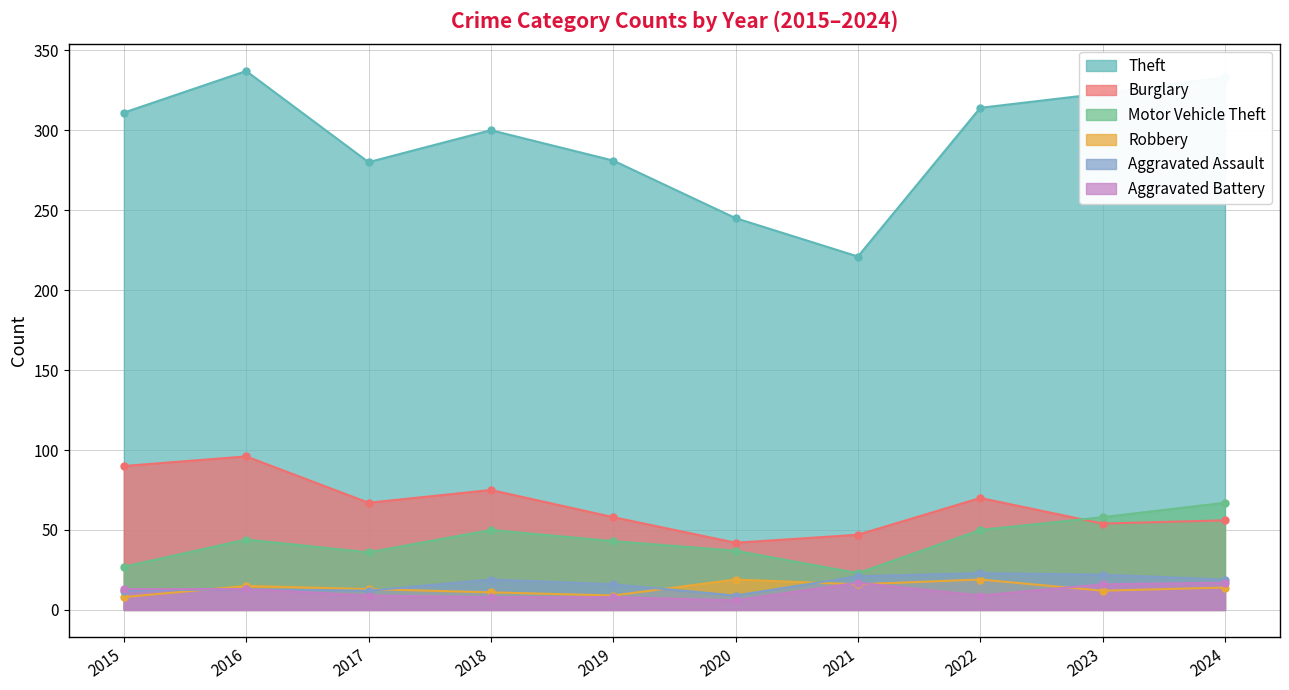

True or false: Burglary and Aggravated Battery cross at least once.

False